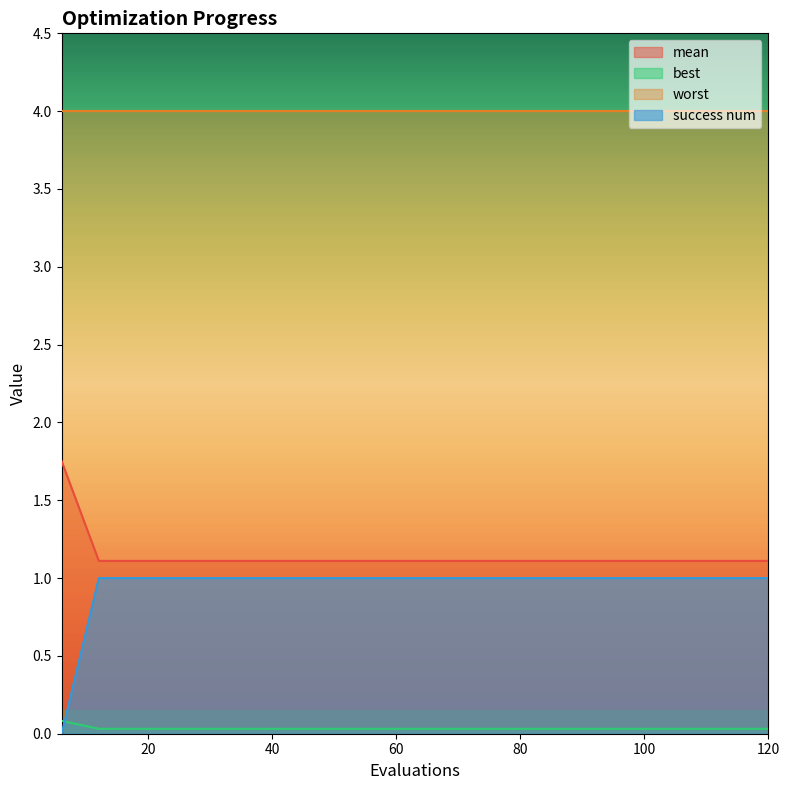

The success num series shows 1.3 at 108. True or false?

False